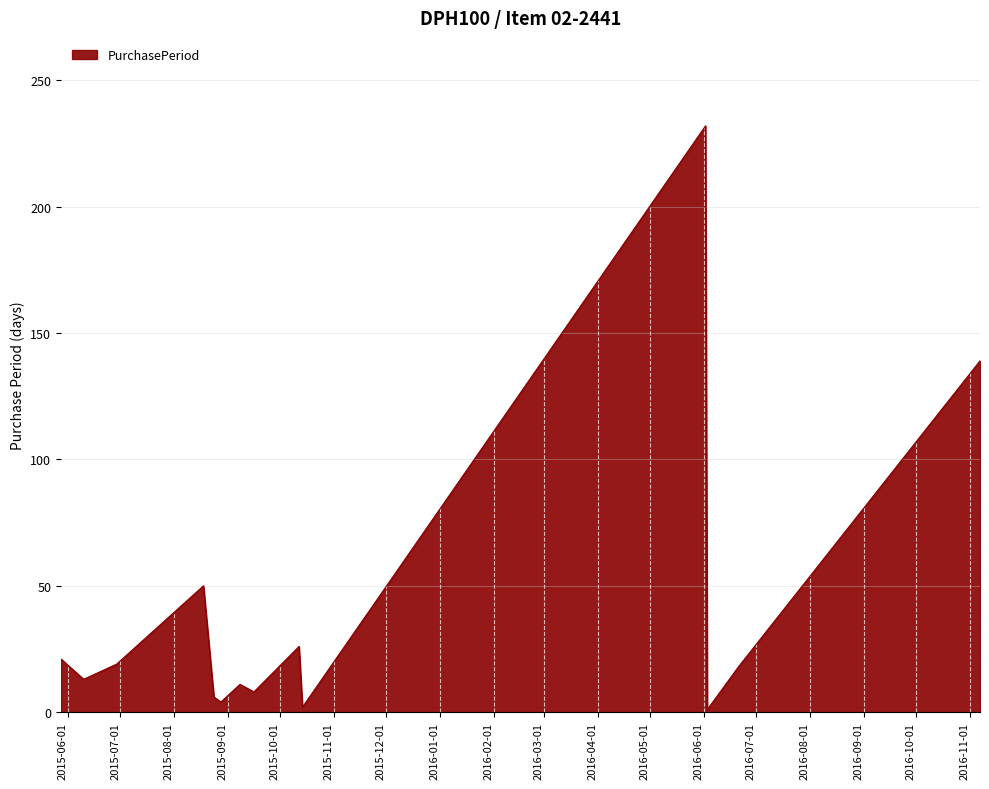

What is the difference between the maximum and minimum values?

231